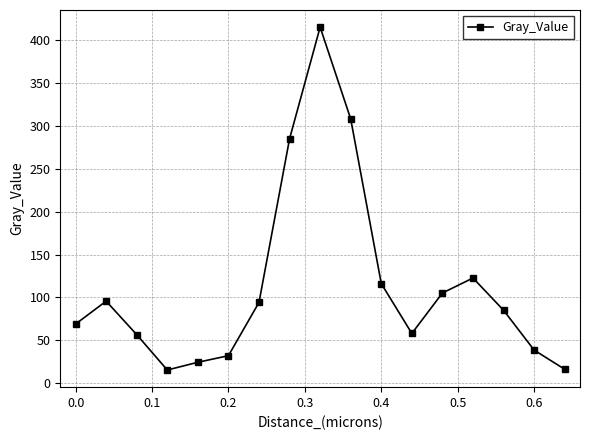

What is the value of the 7th point from the left?

94.2